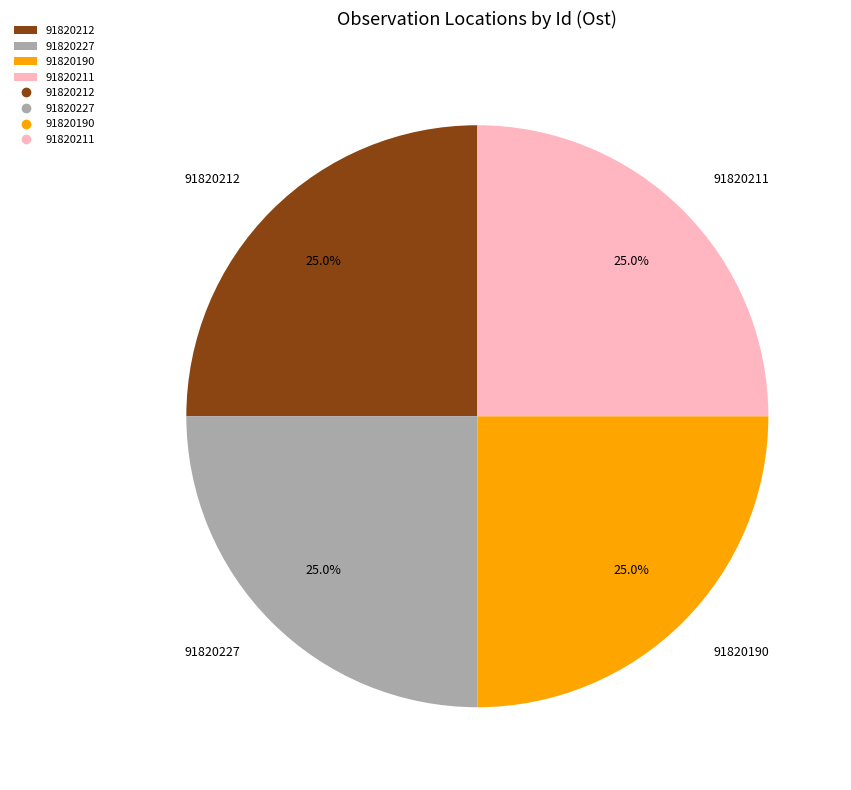

Approximately how many times larger is the value at 91820212 compared to 91820190?

1.0